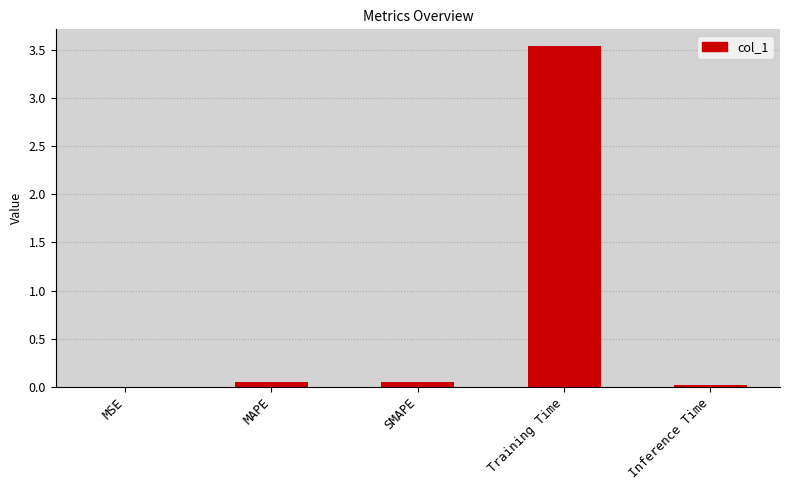

Count the number of data series in this chart.

1